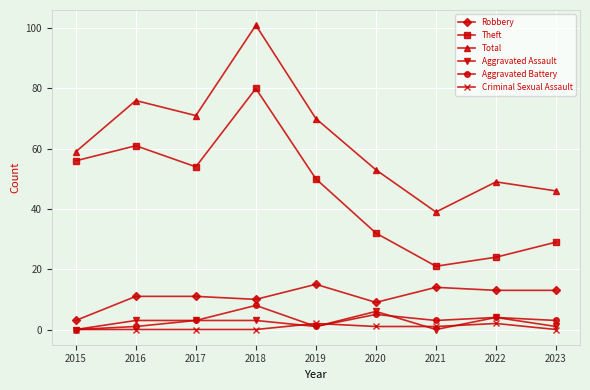

True or false: Robbery and Total cross at least once.

False